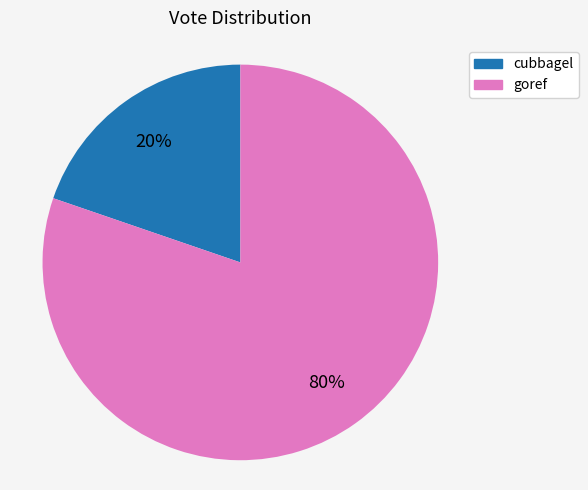

Which has a higher value, goref or cubbagel?

goref